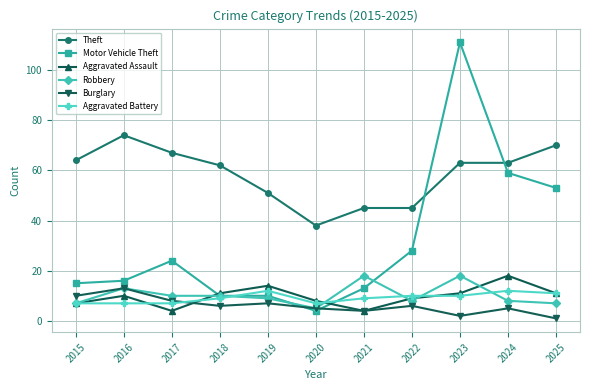

What is the value of the Aggravated Battery point at the 9th from the left?

10